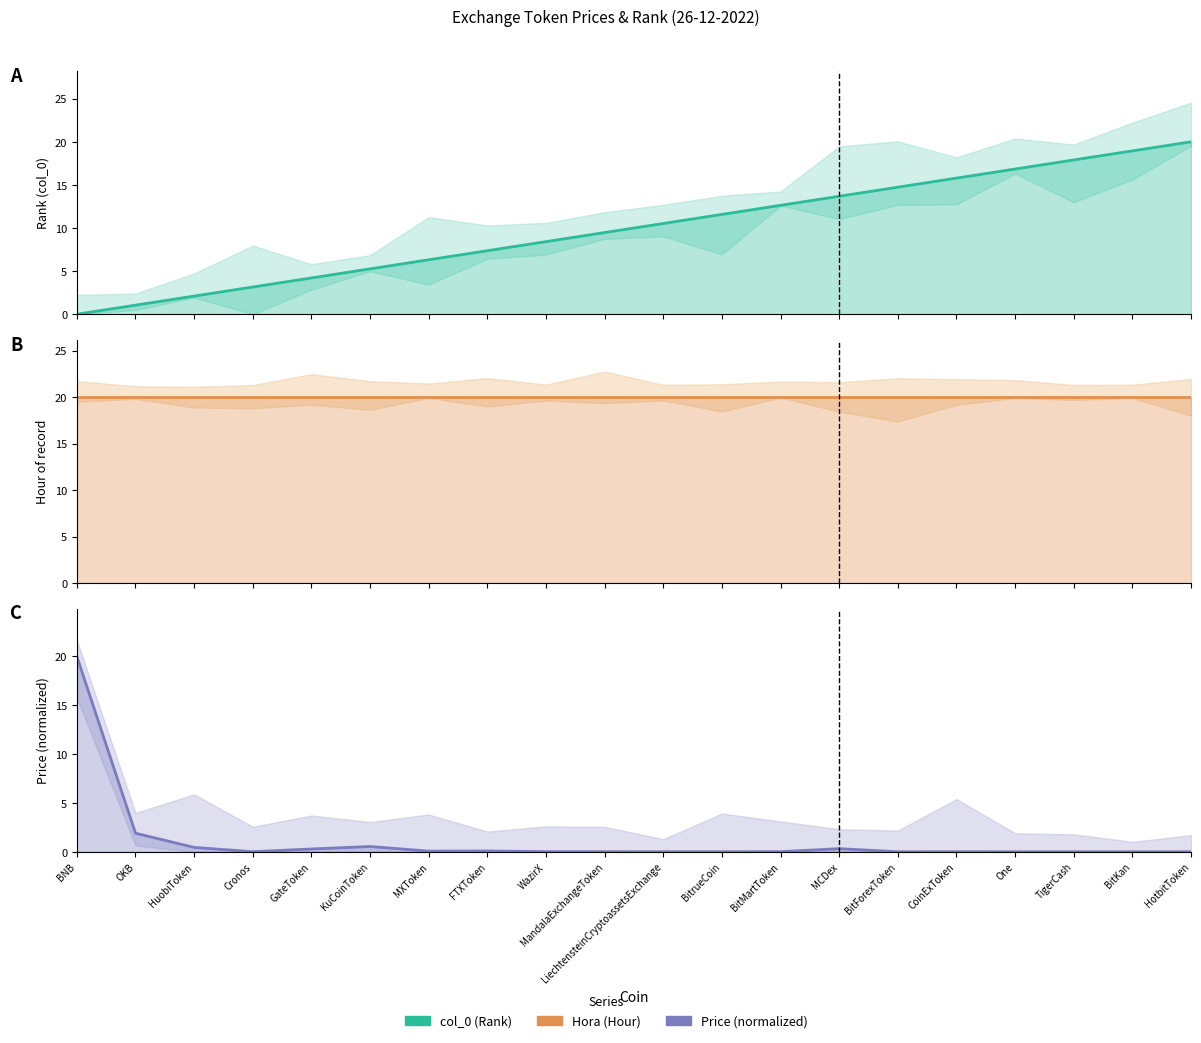

After their last crossing, which series has the higher values: col_0 estimate or Price estimate?

col_0 estimate